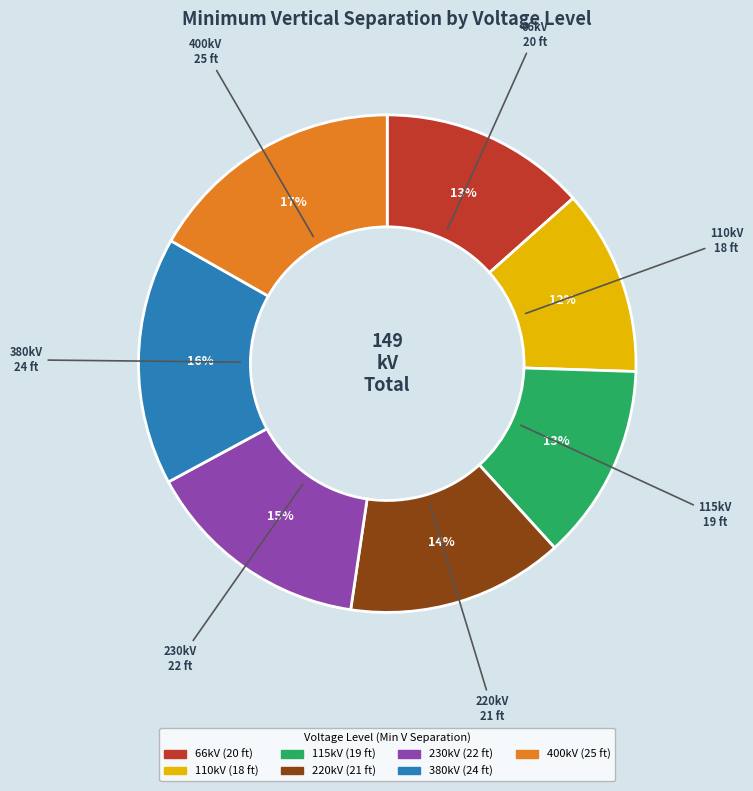

How many segments does this pie chart have?

7